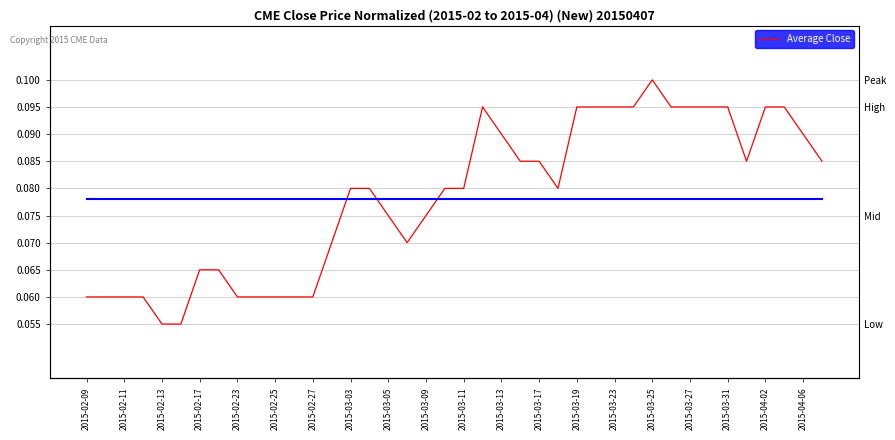

Between 2015-03-05 and 33, which series saw the biggest shift?

close